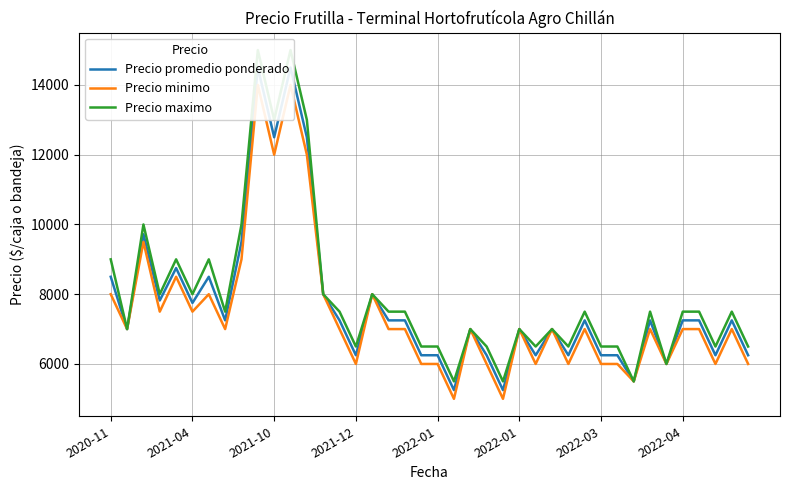

Between 2021-12 and 29, which series saw the biggest shift?

Precio promedio ponderado